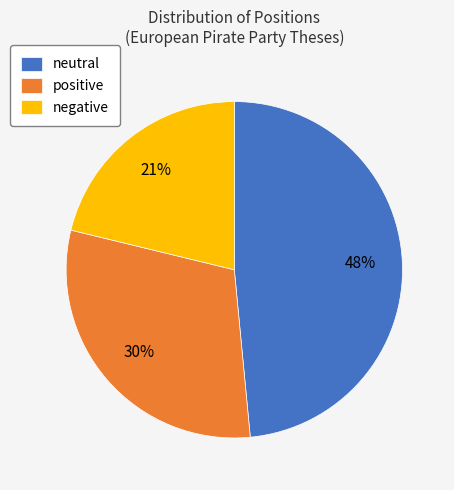

To the nearest percent, what is the difference between the neutral and positive slice percentages?

18%